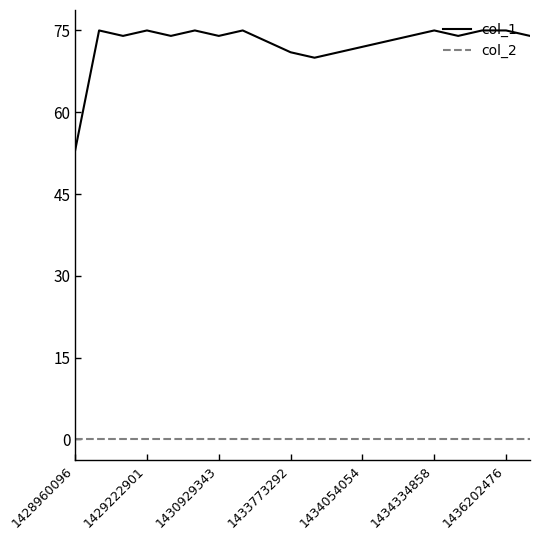

List the series in order of their peak value, lowest first.

col_2, col_1